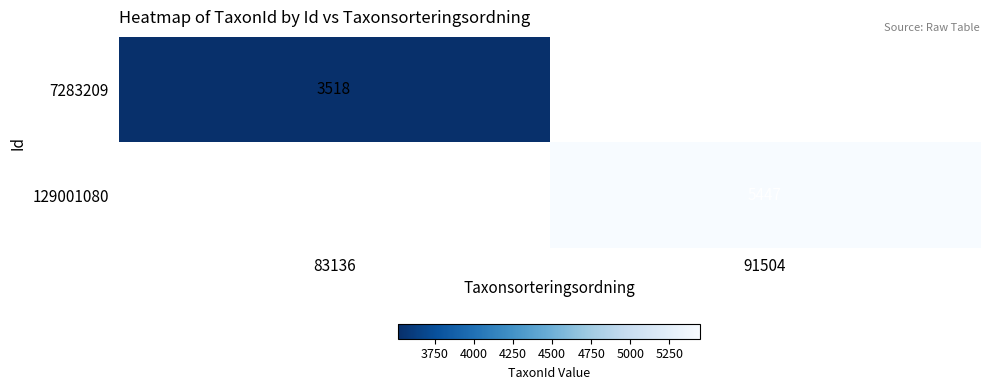

Is it true that 7283209 equals 807 at 83136?

False